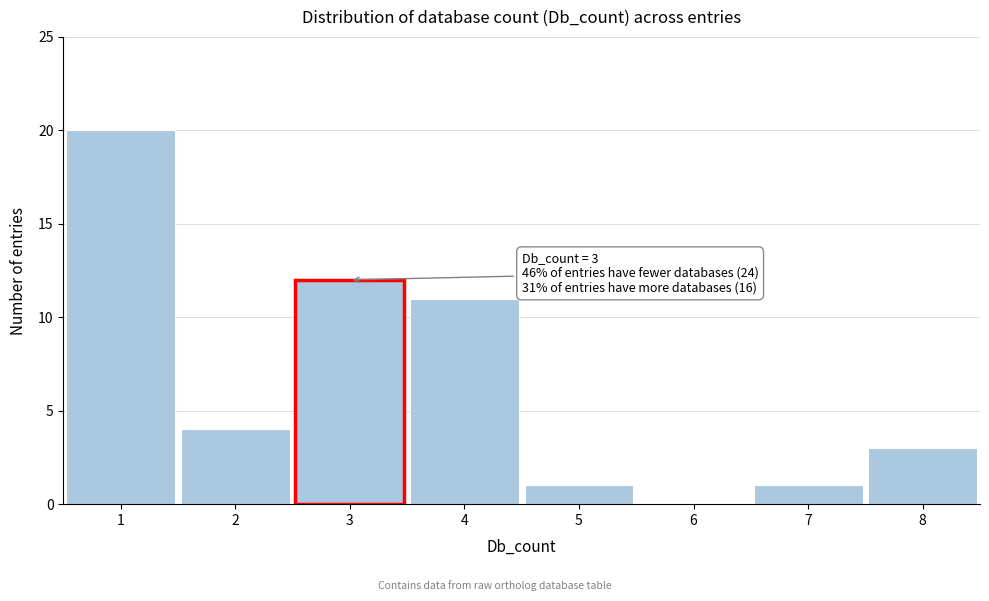

Over which range of the x-axis is the bar tallest?

0.5 to 1.5